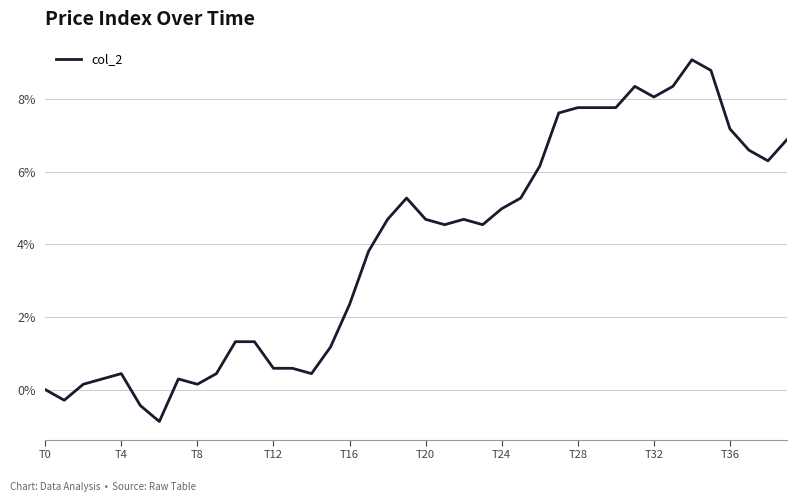

How many lines are shown in the chart?

1